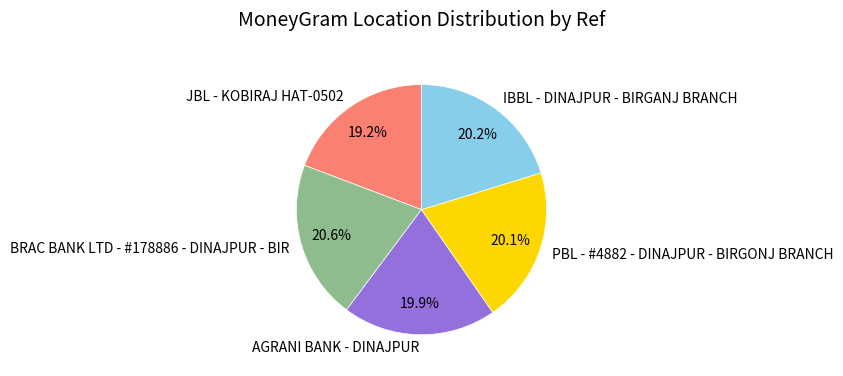

To the nearest percent, what is the difference between the largest and smallest slice percentages?

1%